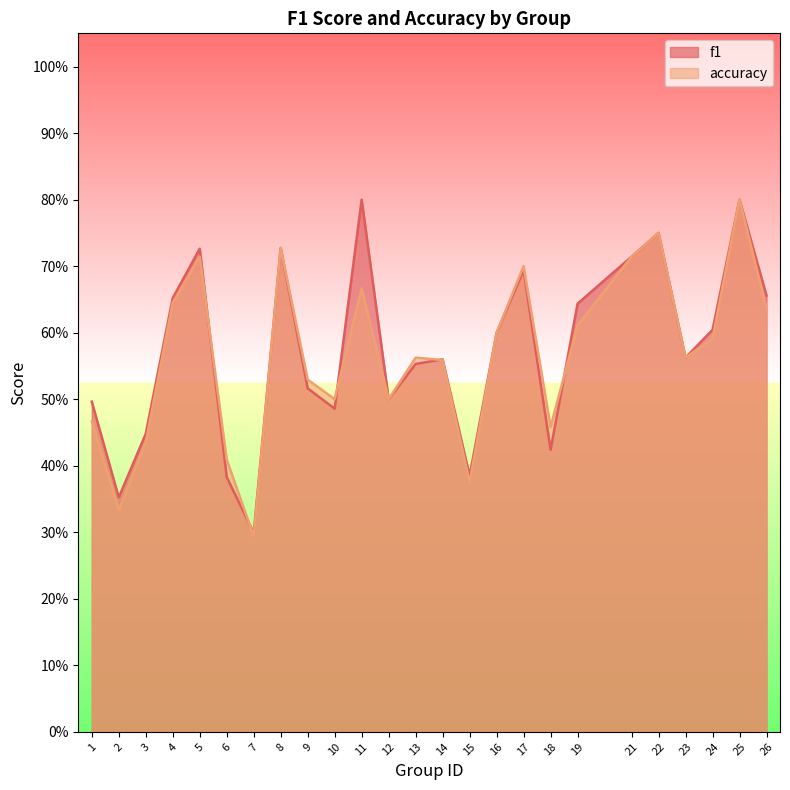

What are all the series names shown in the legend?

f1, accuracy